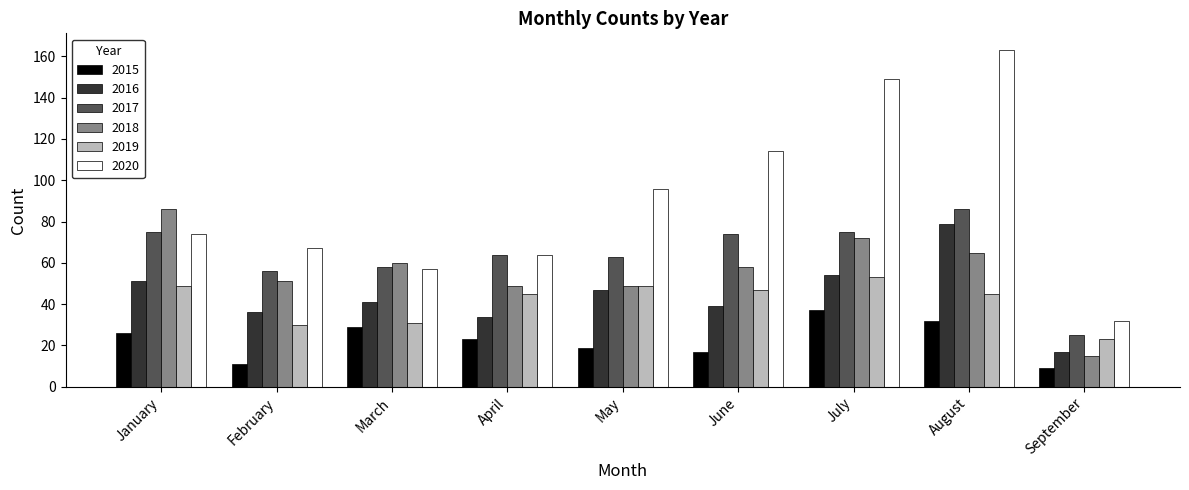

What is the smallest value displayed?

9